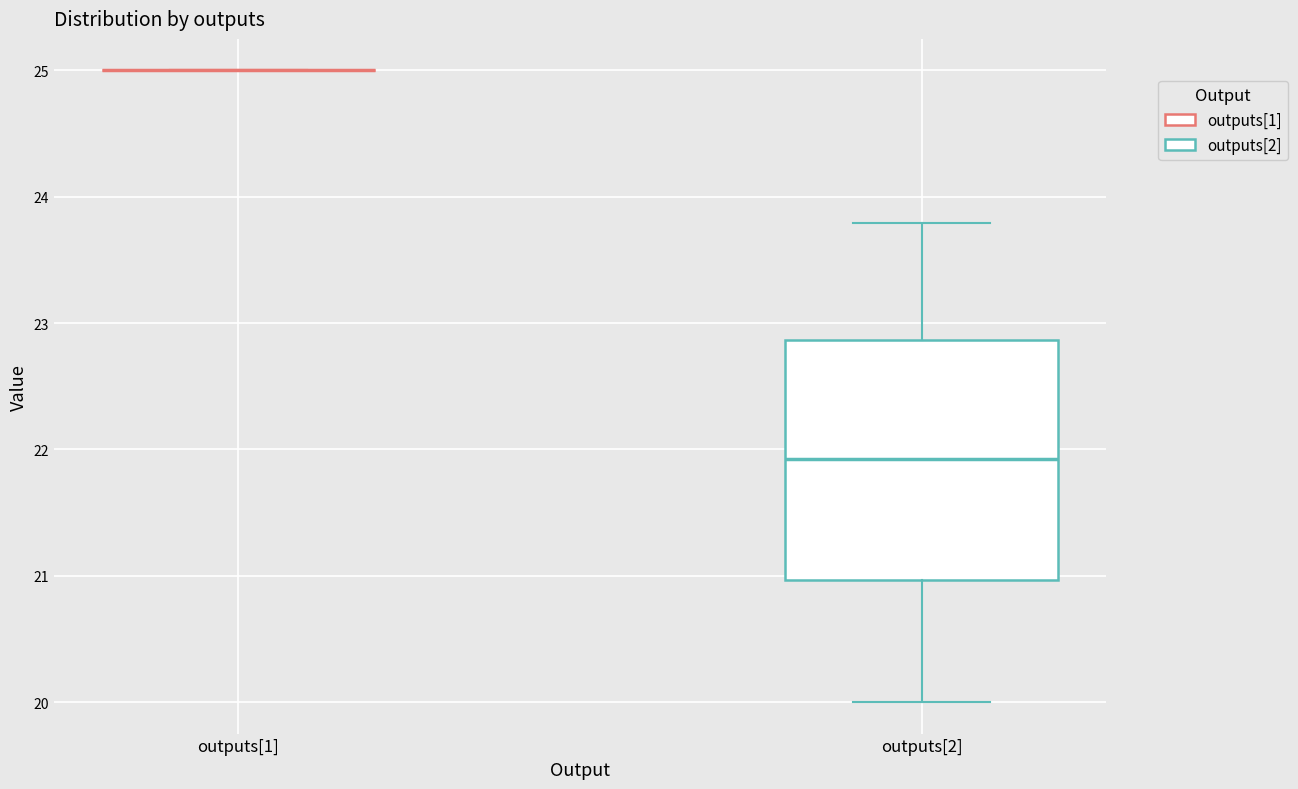

Reading left to right, transcribe this box plot: for each box, give where its median line is, the range the box spans, and where its two whiskers end, as read against the y-axis. The values are not printed on the chart, so give them approximately, as read against the axis.

outputs[1]: box collapsed to a line at 25.0, whiskers 25.0 to 25.0
outputs[2]: median 21.9, box 21.0 to 22.9, whiskers 20.0 to 23.8